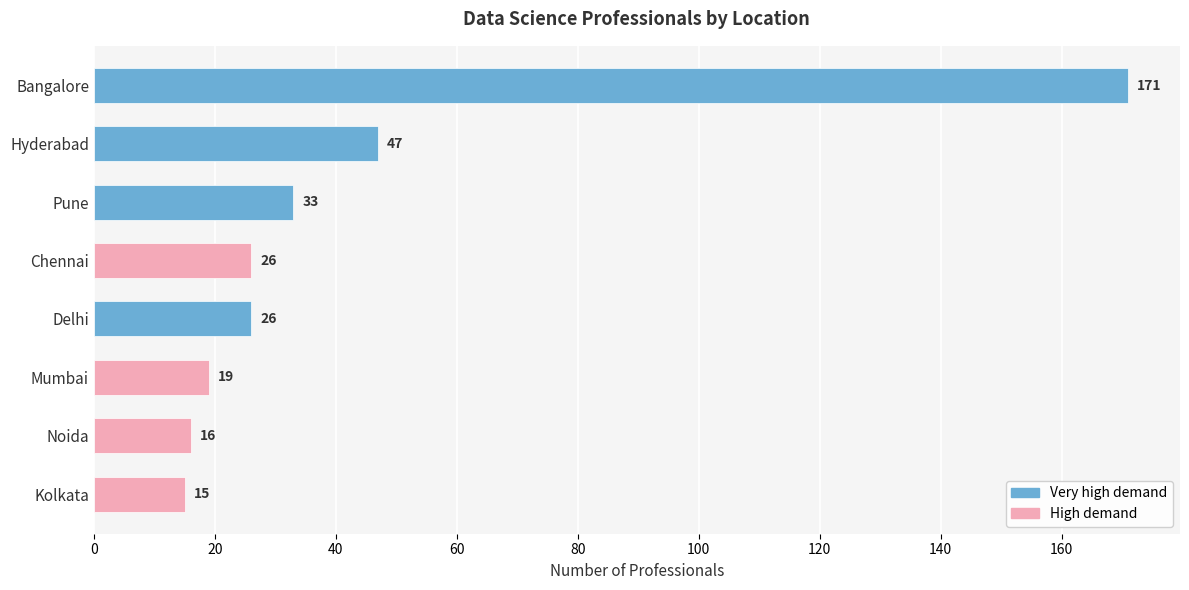

What is the value of the 1st bar from the top?

171